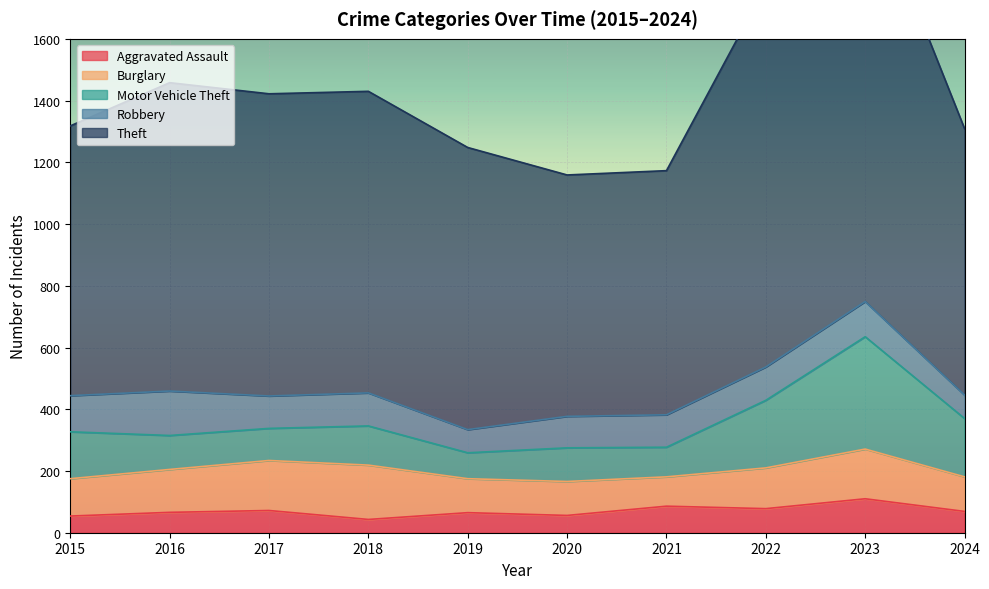

Read the Robbery value at 2023.

114